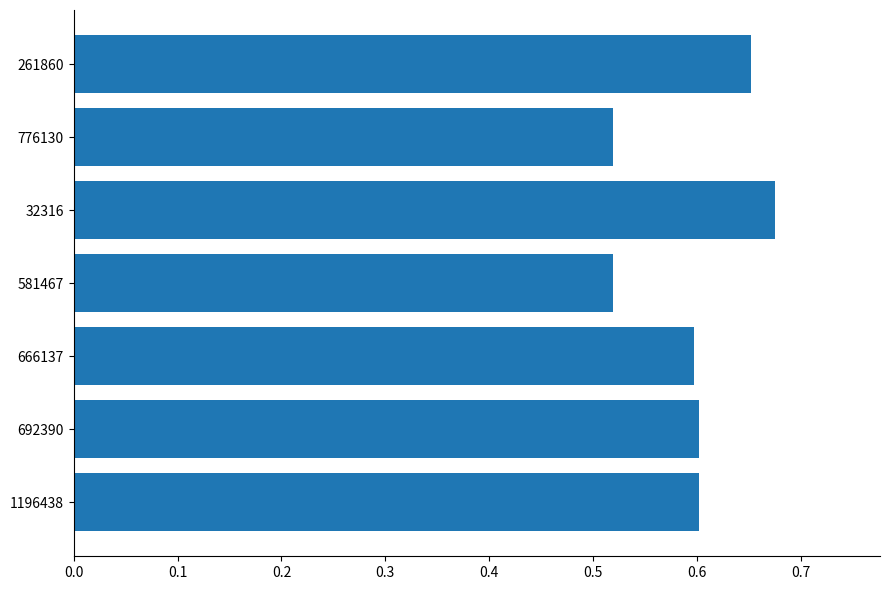

At which category does the chart reach its peak across all series?

32316